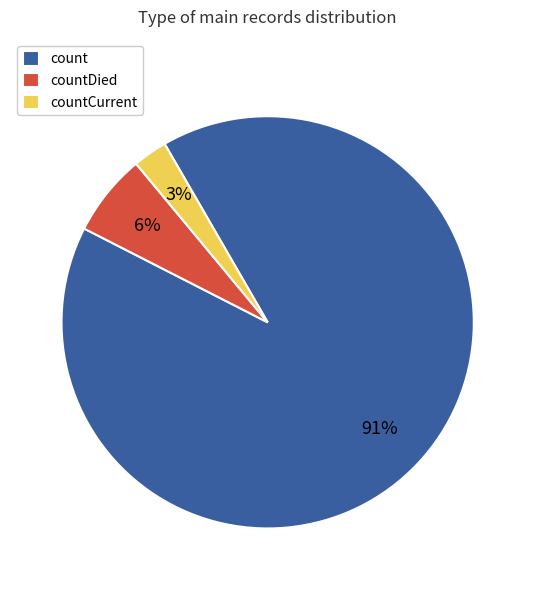

Count the number of slices in the pie.

3